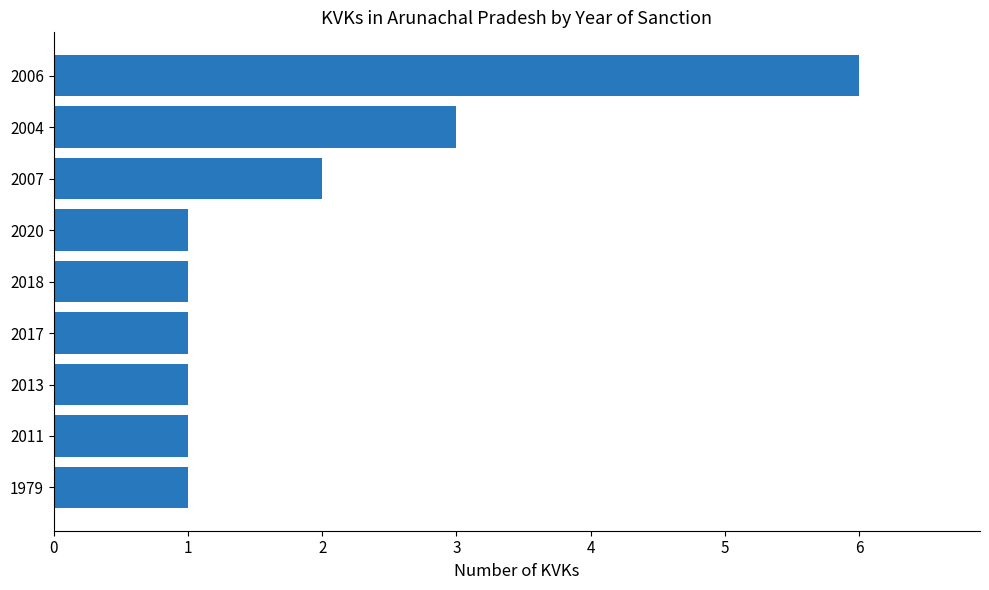

Reading top to bottom, transcribe all the data shown in this chart.

2006=6	2004=3	2007=2	2020=1	2018=1	2017=1	2013=1	2011=1	1979=1